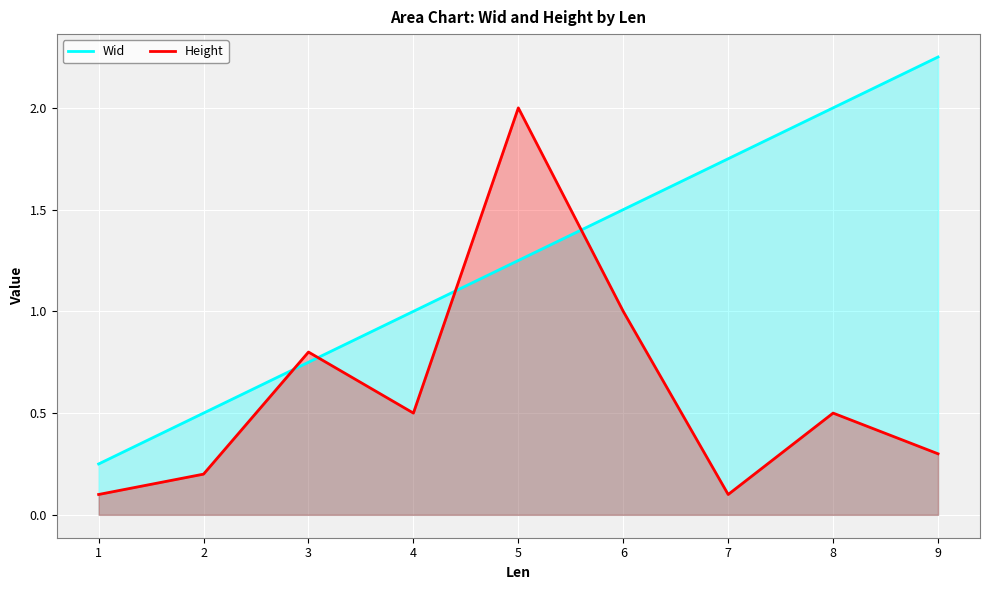

Is it true that Height equals 0.0 at 1?

False